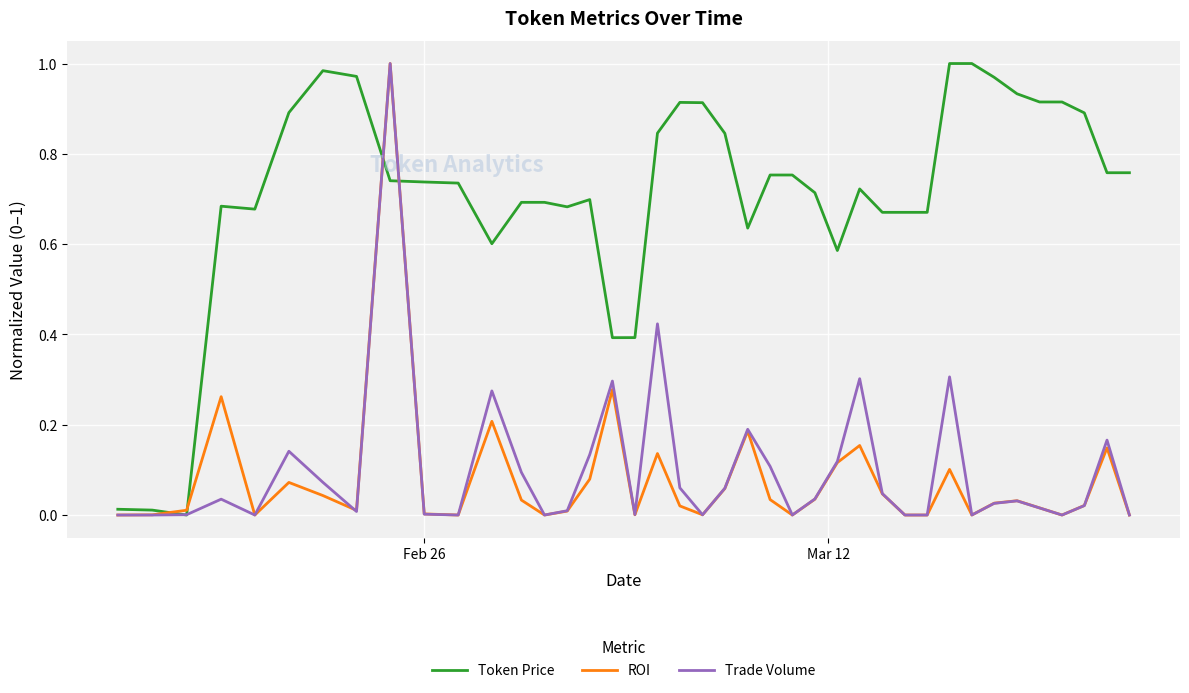

True or false: ROI has more than 0 points higher than both neighbors.

True